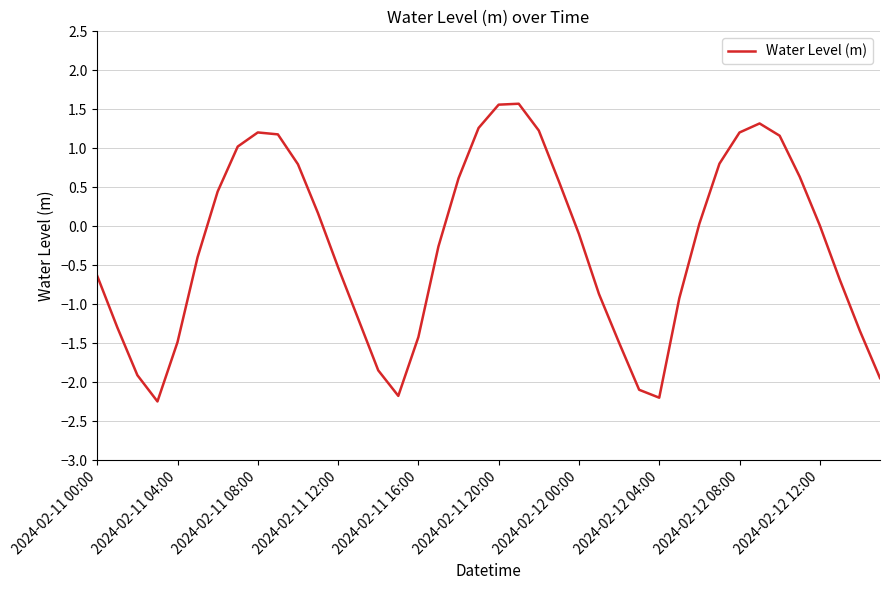

How many categories are shown in the chart?

40